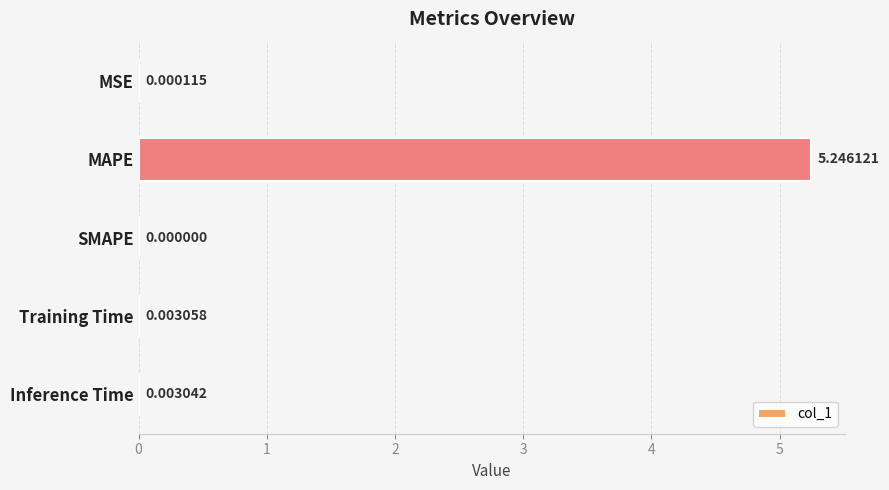

What is the sum of all values?

5.3